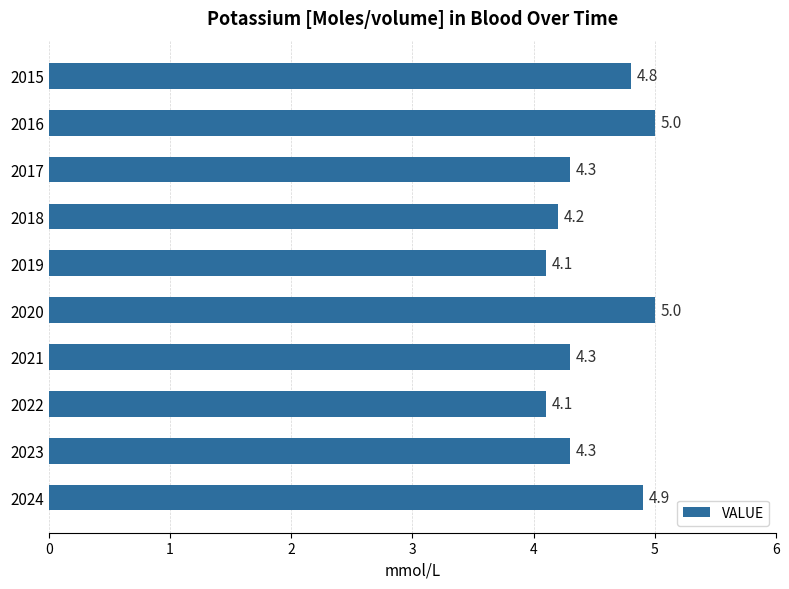

What is the greatest value displayed?

5.0